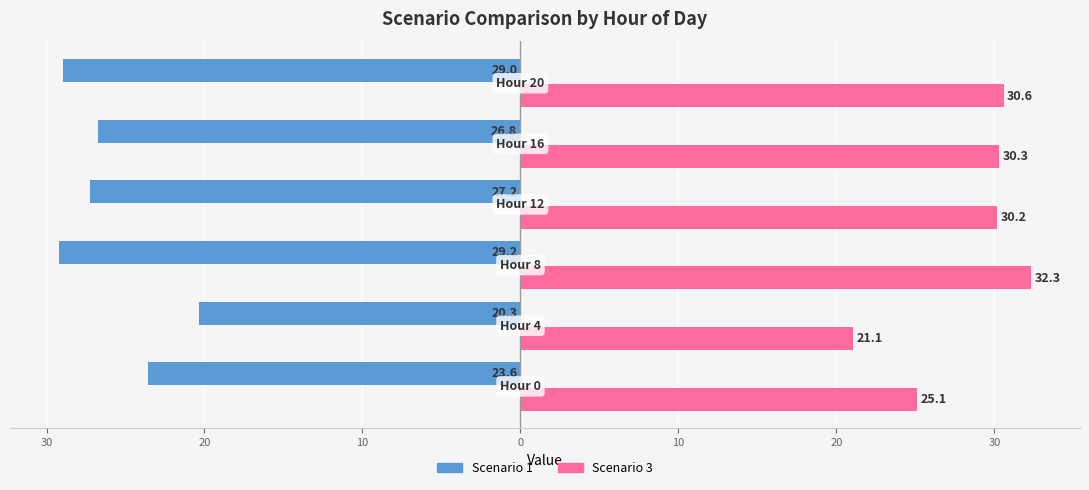

What are all the series names shown in the legend?

Scenario 1, Scenario 3